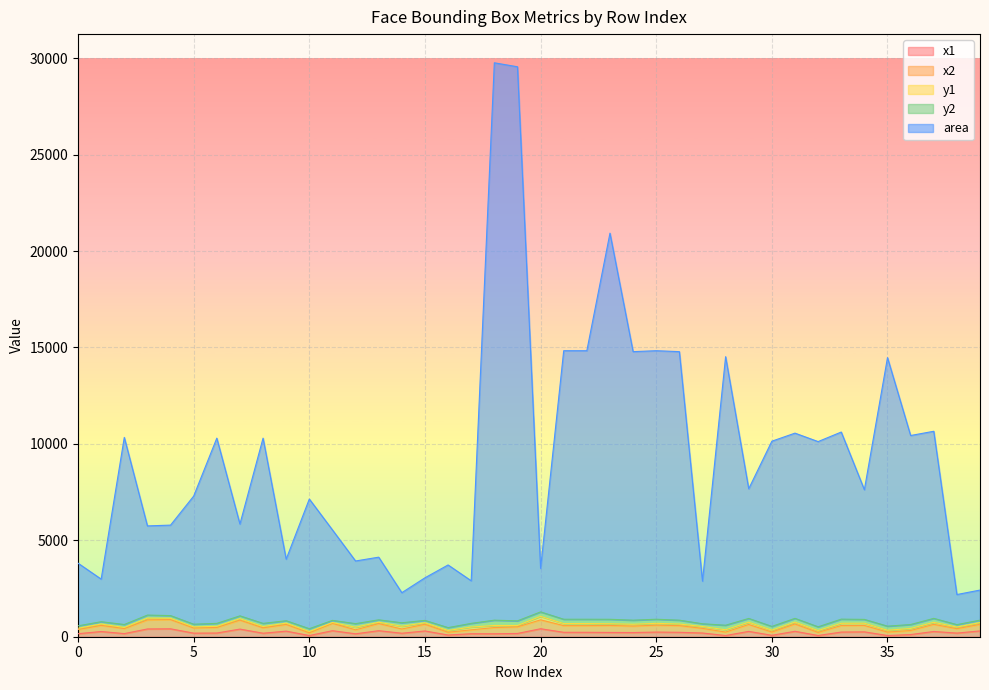

What is the sum of the area values at 23 and 36?

31358